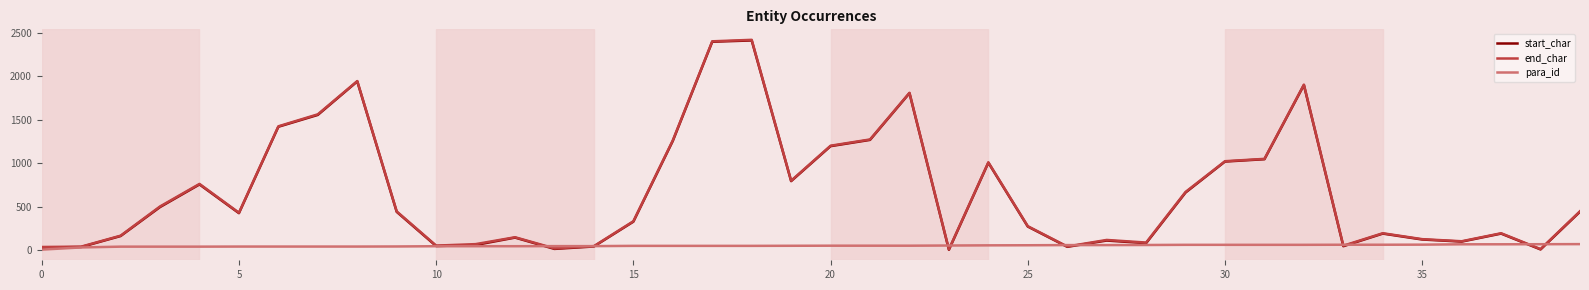

What is the maximum value for end_char?

2416